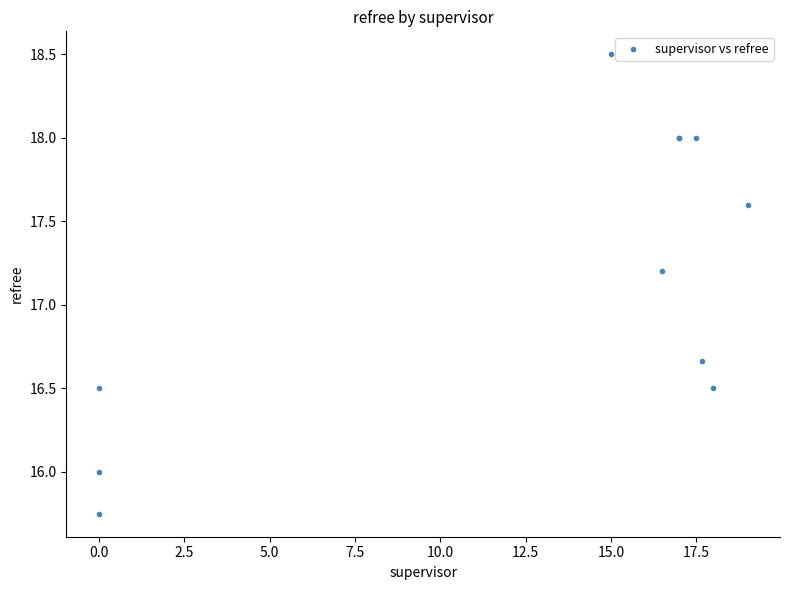

What Y value in the scatter plot is closest to 17?

17.2